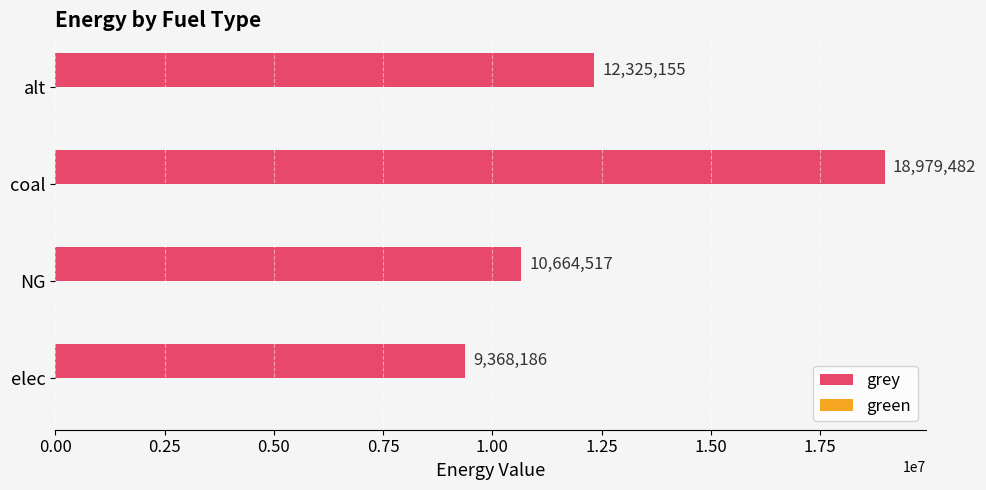

True or false: the data shows 8571276.7 at coal.

False